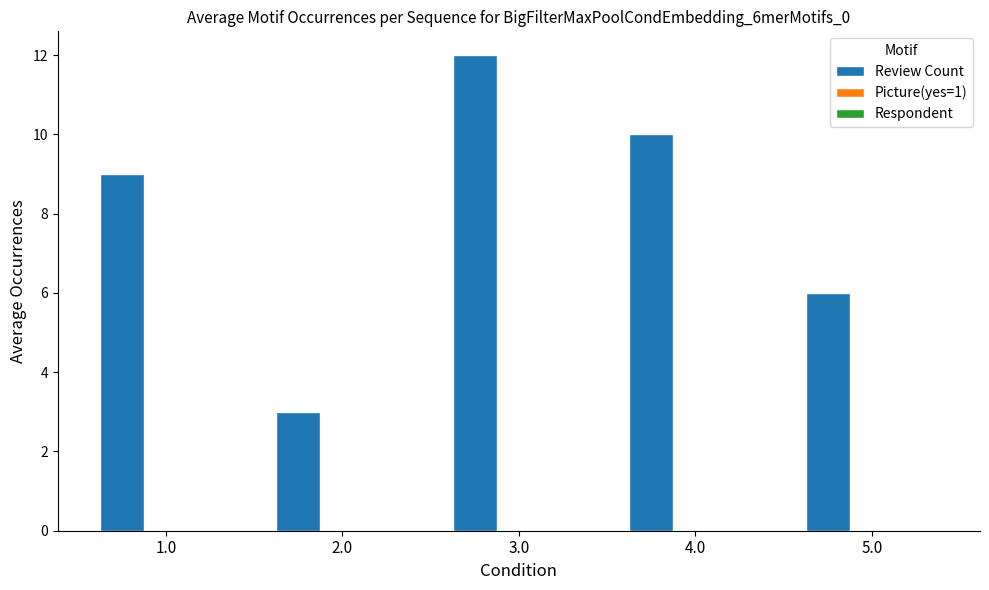

True or false: the data shows 6 at 5.0.

True